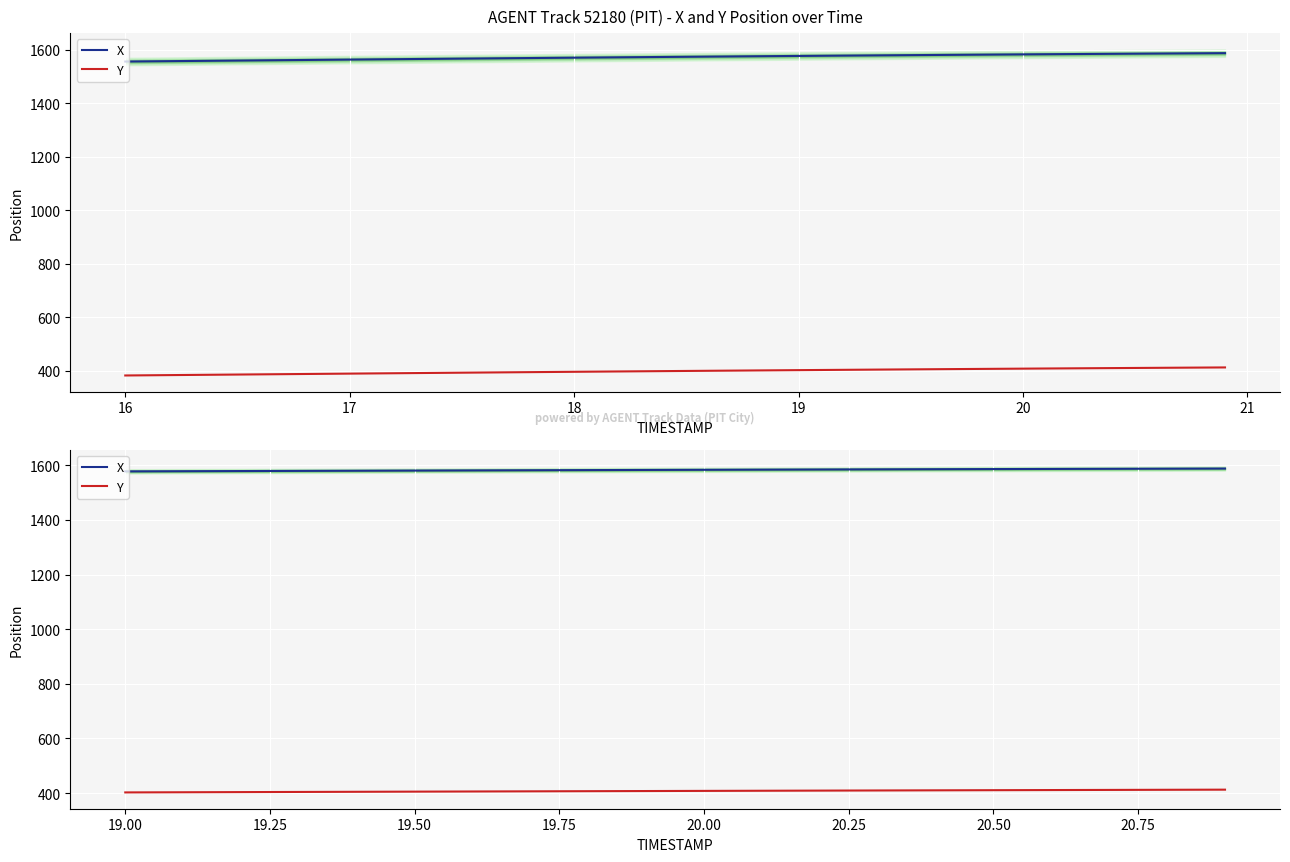

What is the difference between the highest and lowest values at 19.50?

1175.7